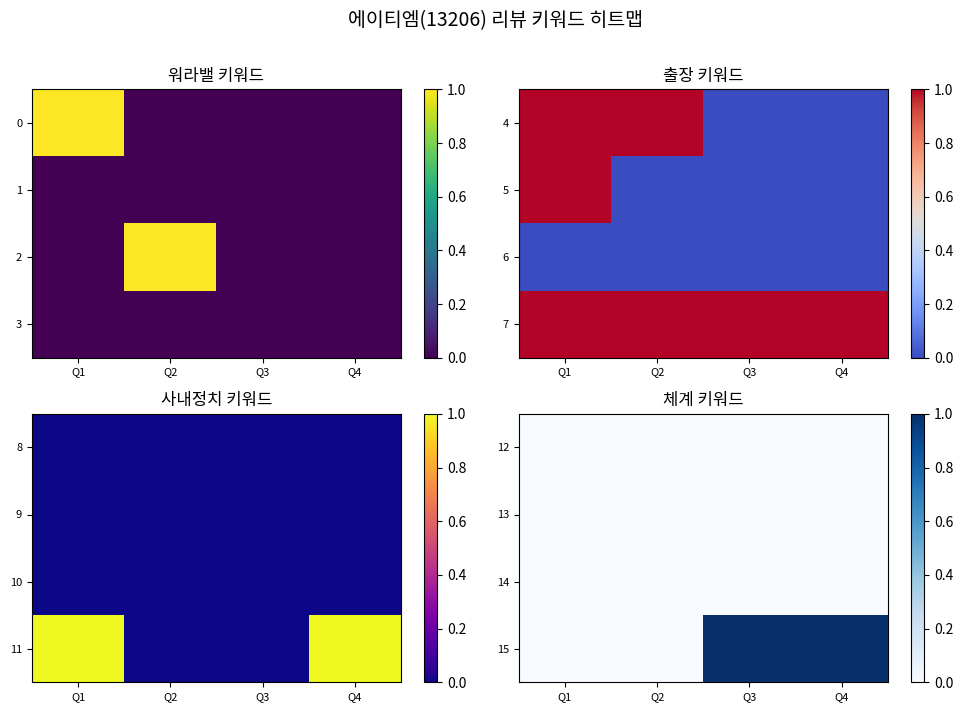

Which category has the lowest value in the 13 series?

Q1